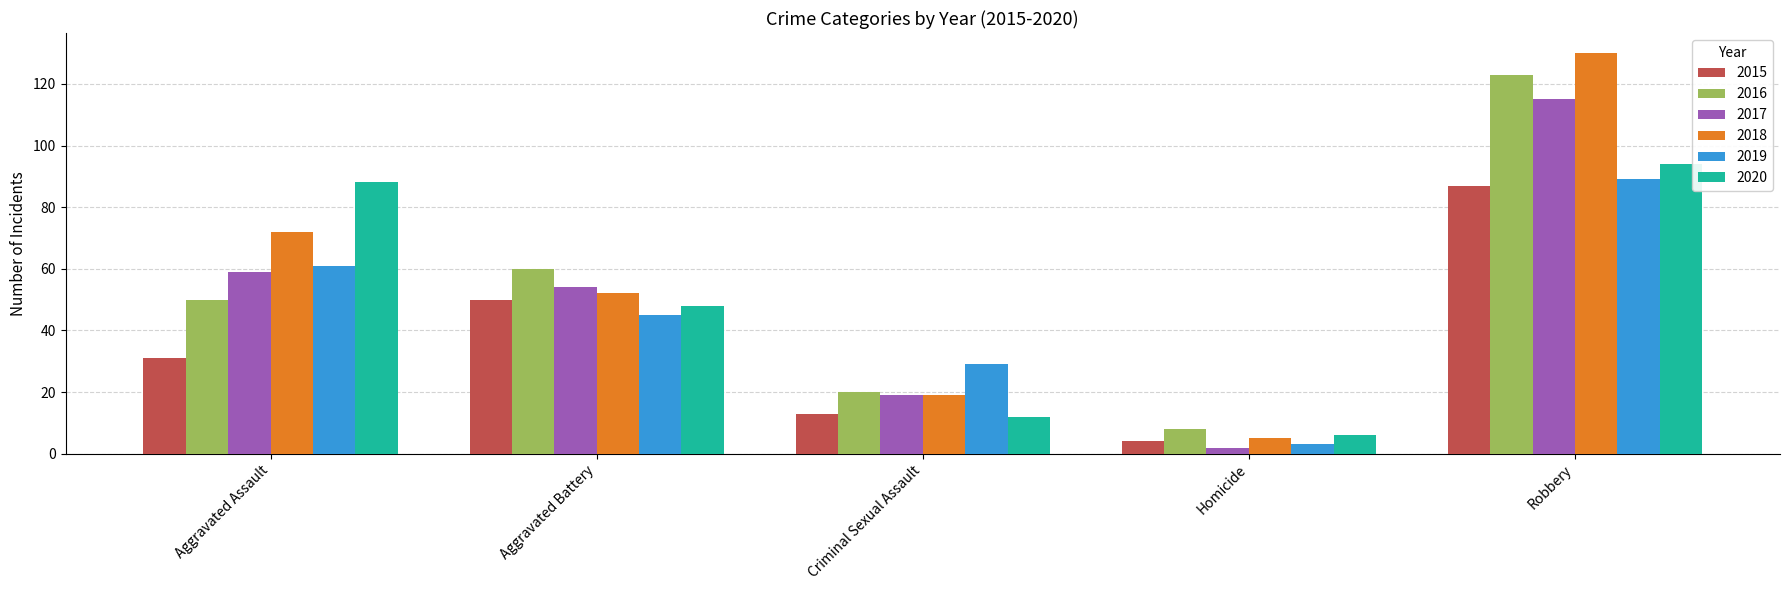

Which series has the widest spread of values?

2018